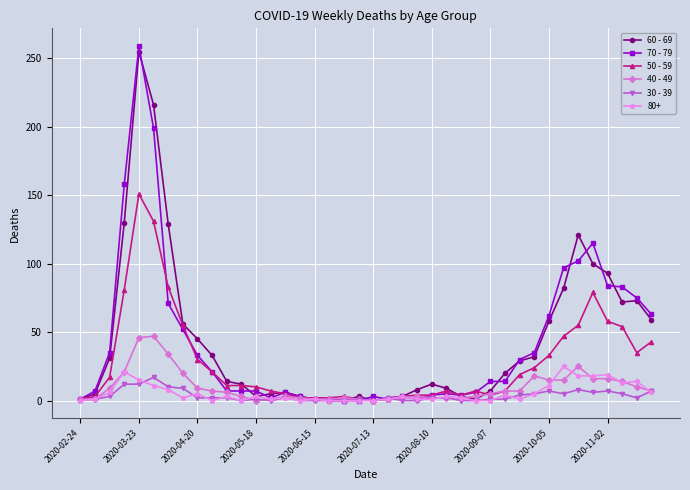

How many data points does each series have?

40